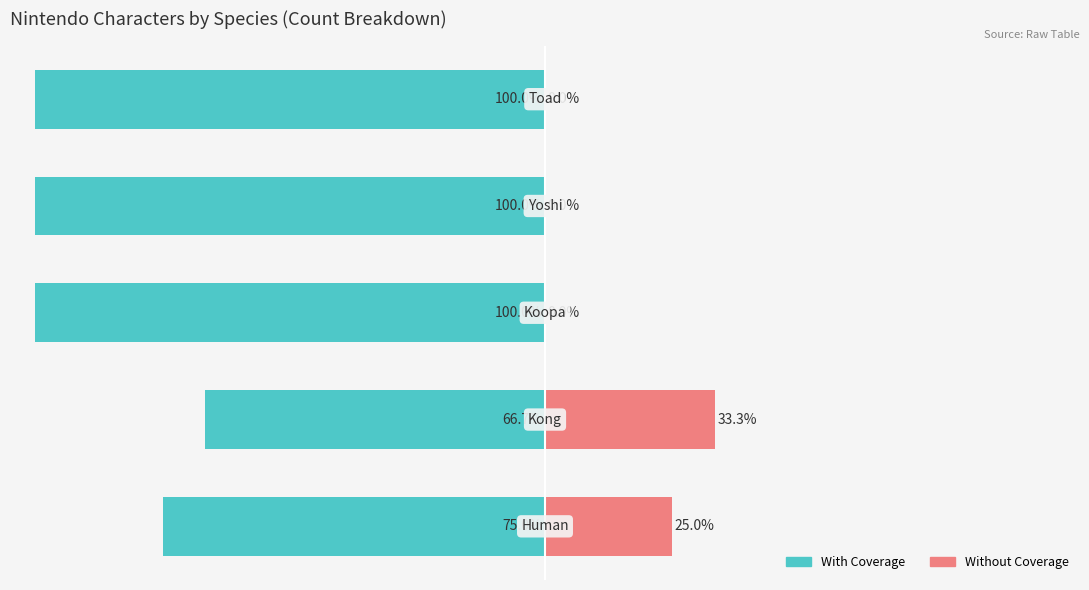

Which series changed the most between 0 and 4?

With Coverage